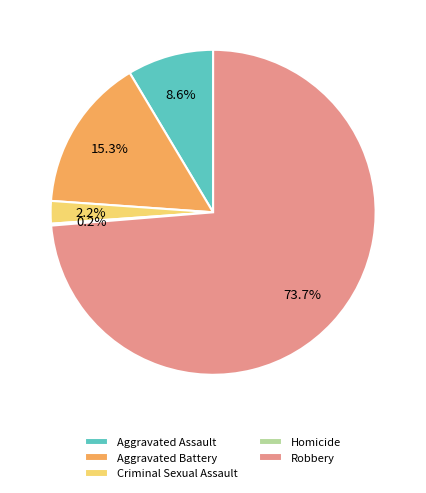

What percentage do Robbery and Aggravated Battery together represent?

89.0%